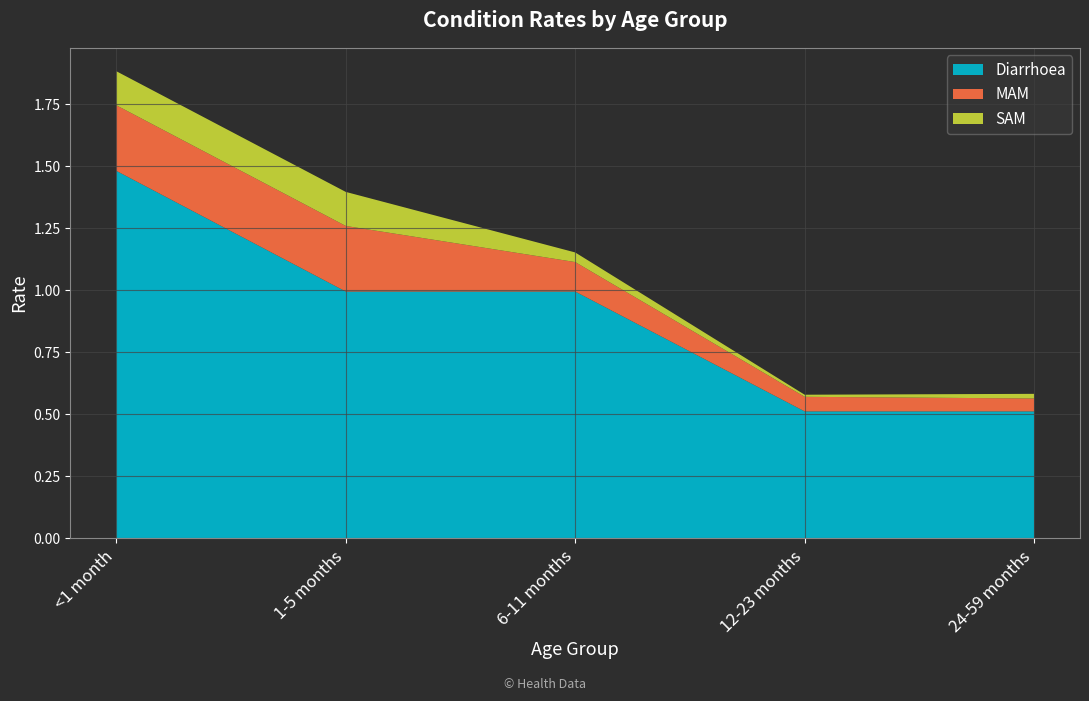

Reading left to right, extract all data points from this chart.

Diarrhoea: 1.5	1.0	1.0	0.5	0.5
MAM: 0.3	0.3	0.1	0.1	0.1
SAM: 0.1	0.1	0.0	0.0	0.0